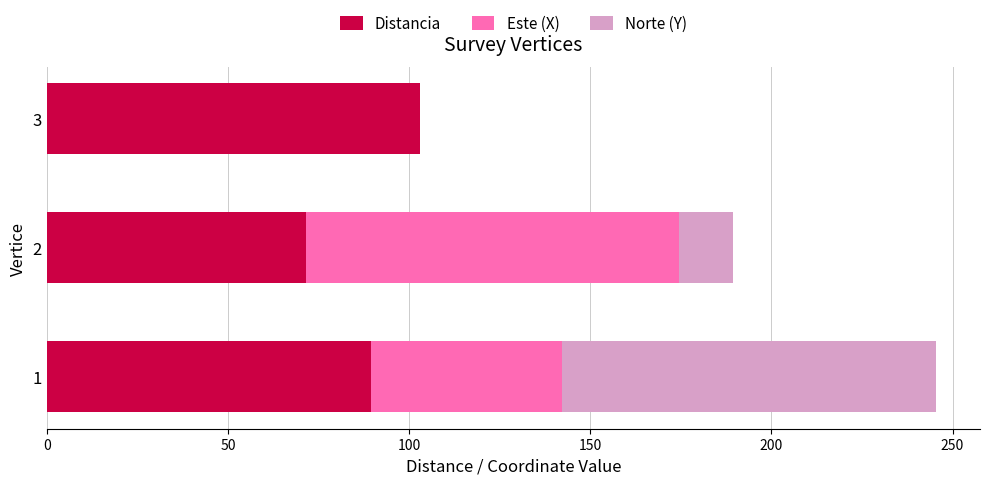

What is the highest value of the Distancia series?

103.1